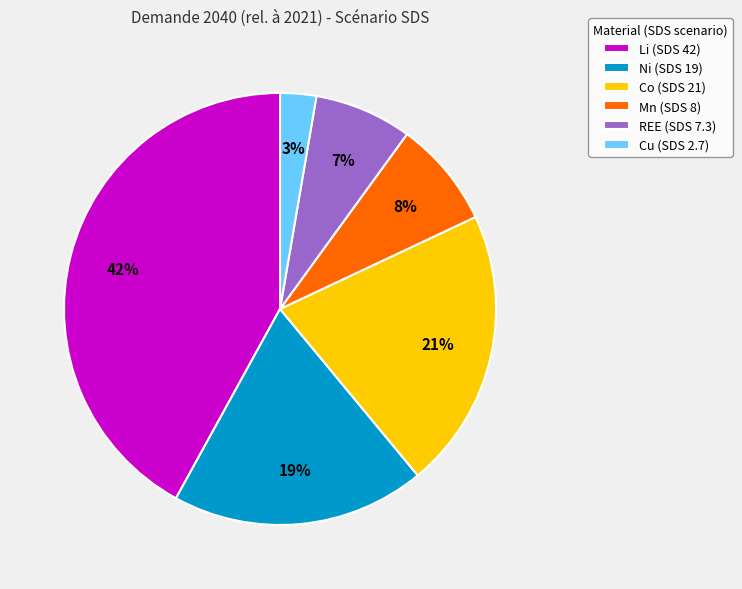

Combined, do REE and Mn account for over 50%?

No